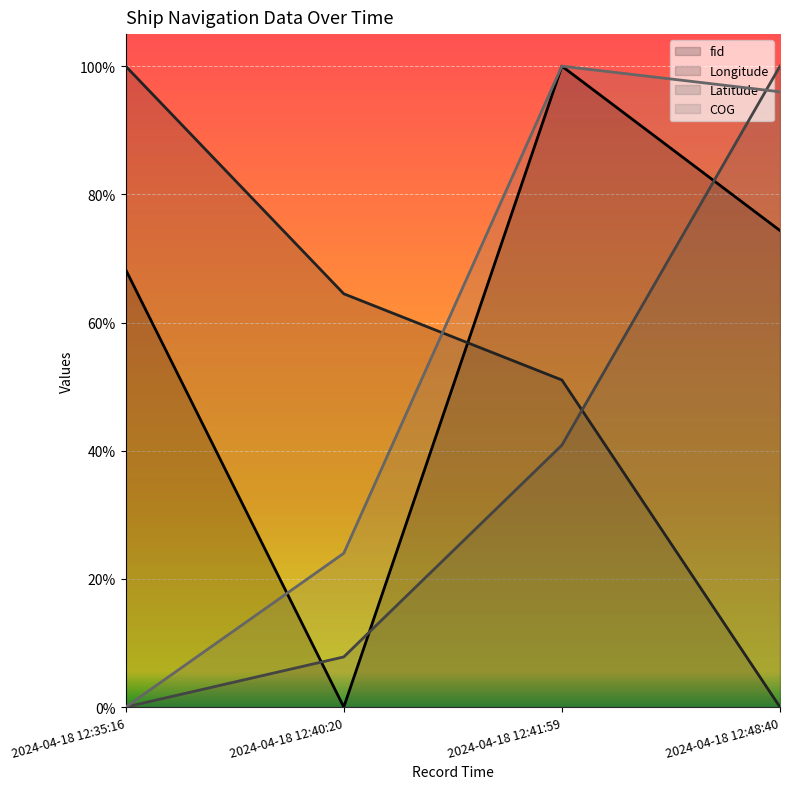

At 2024-04-18 12:40:20, list the series in order from smallest to largest.

fid, Latitude, COG, Longitude